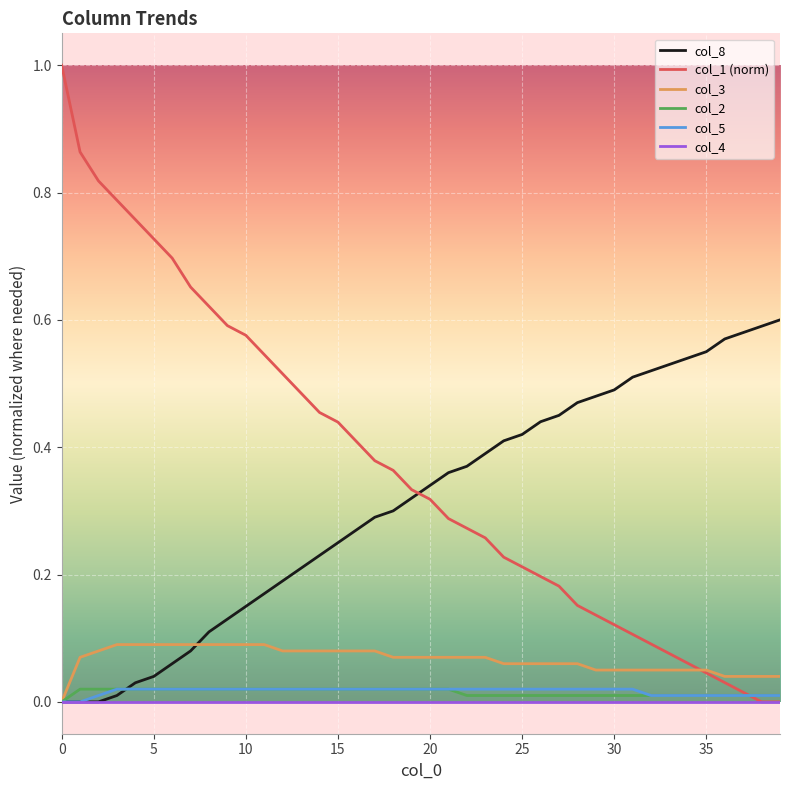

Which series has the largest range (max minus min)?

col_1 (norm)